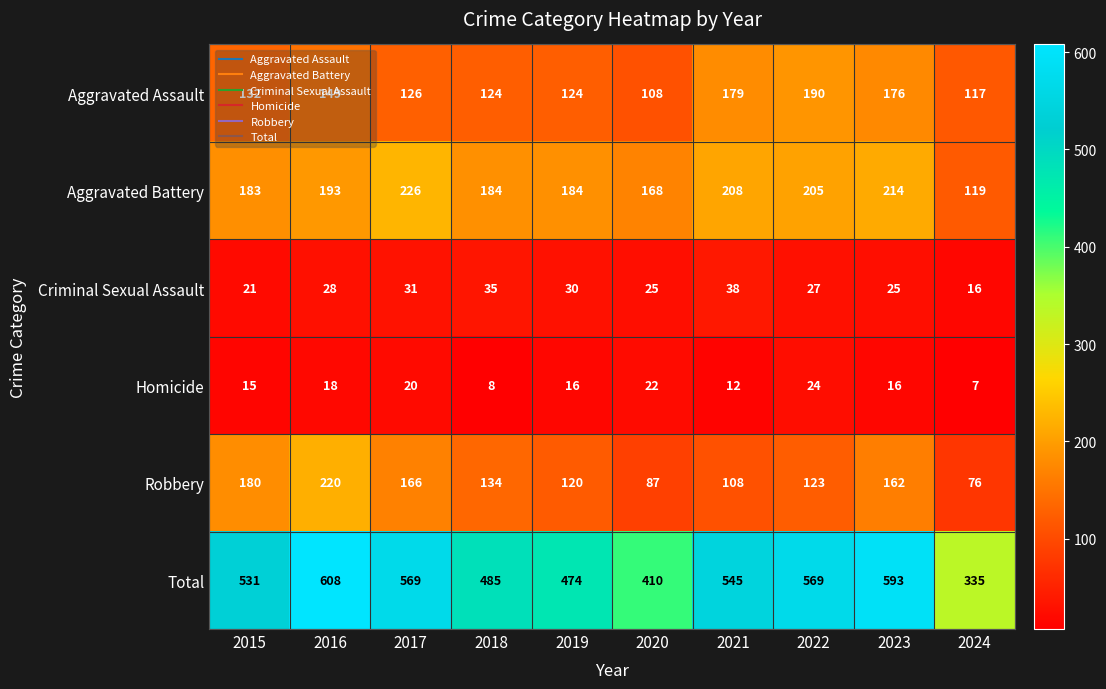

Which series has the largest total across all categories?

Total